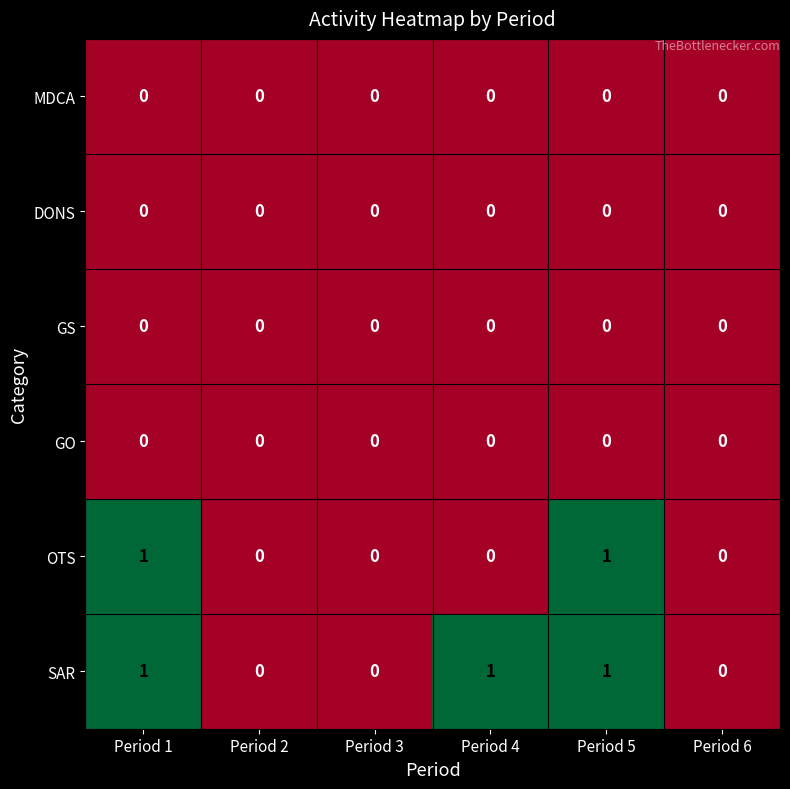

True or false: OTS has a value of 0 at Period 2.

True